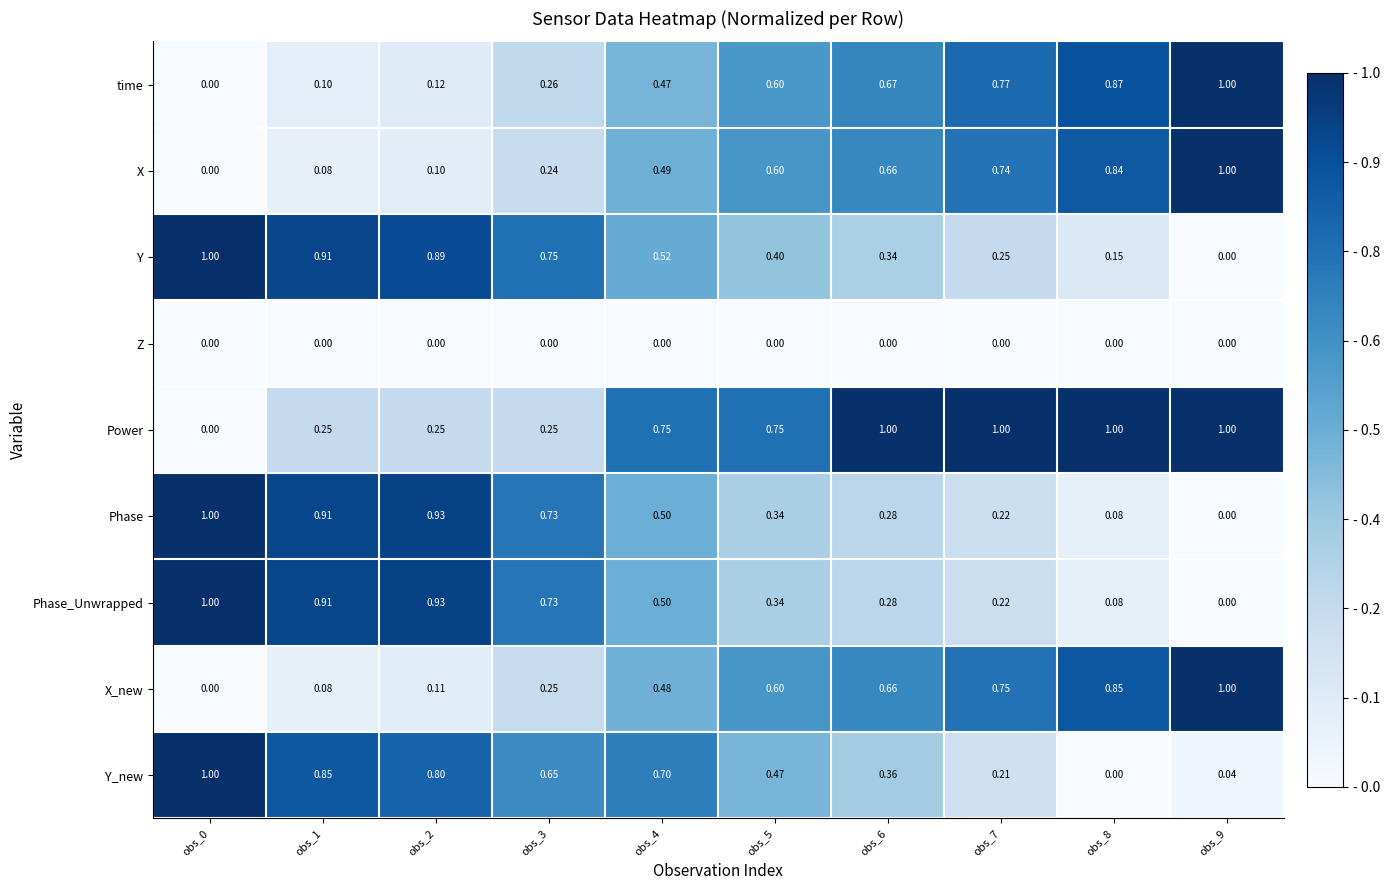

Which series has the largest total across all categories?

Power